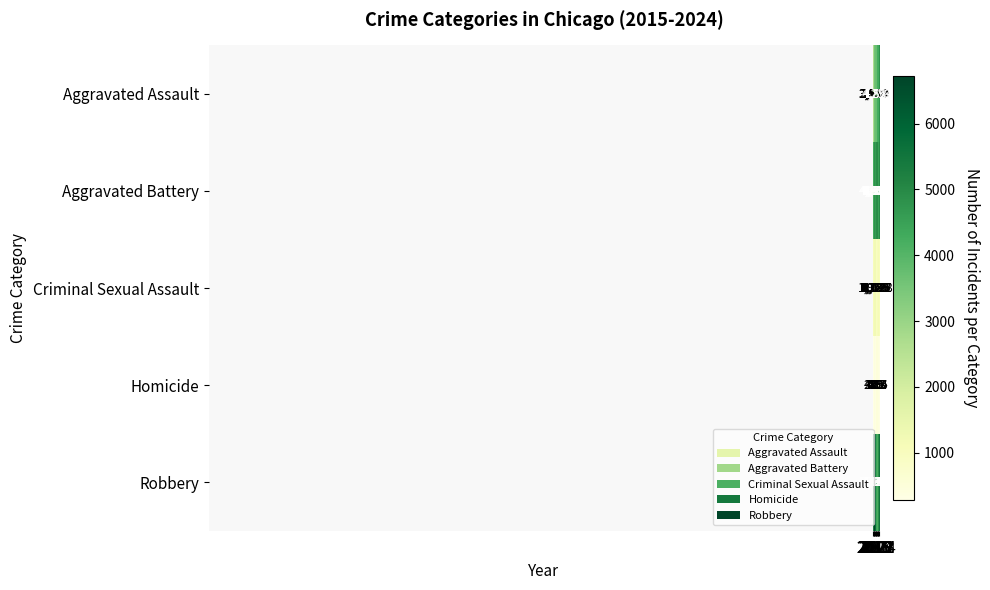

At how many categories does at least one series exceed 4713?

10